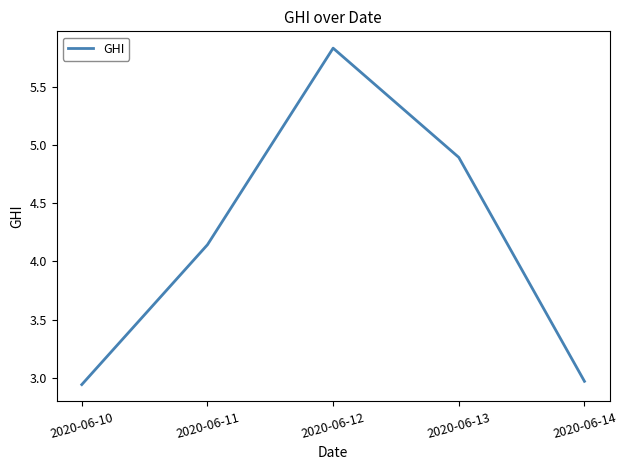

Which has a higher value, 2020-06-11 or 2020-06-10?

2020-06-11